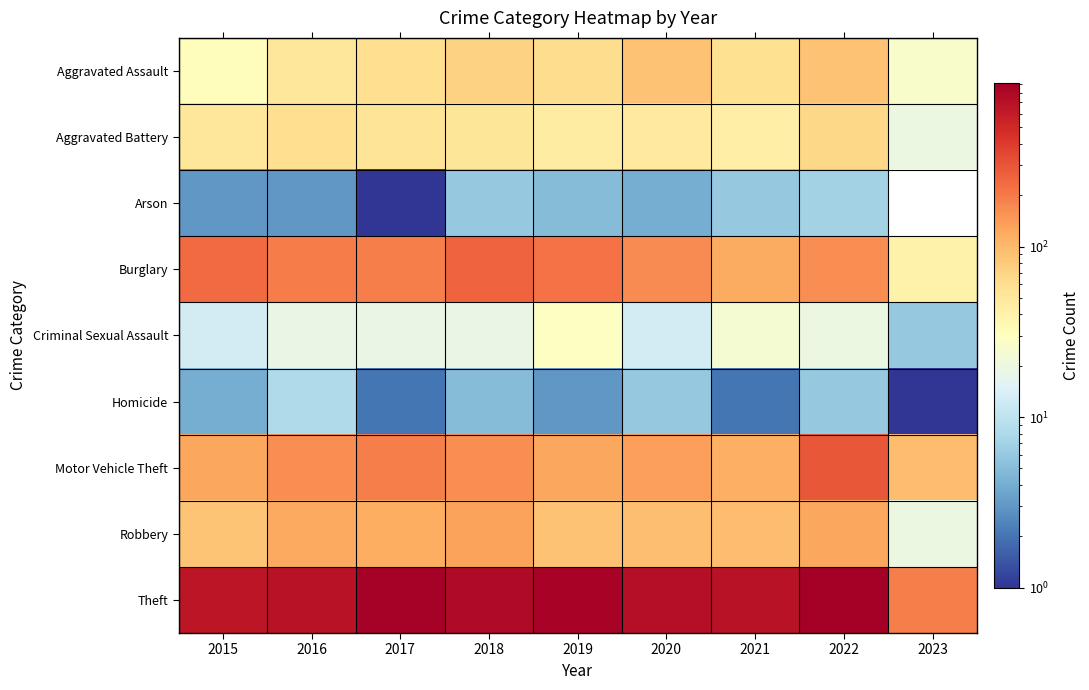

At how many categories does at least one series exceed 575?

8